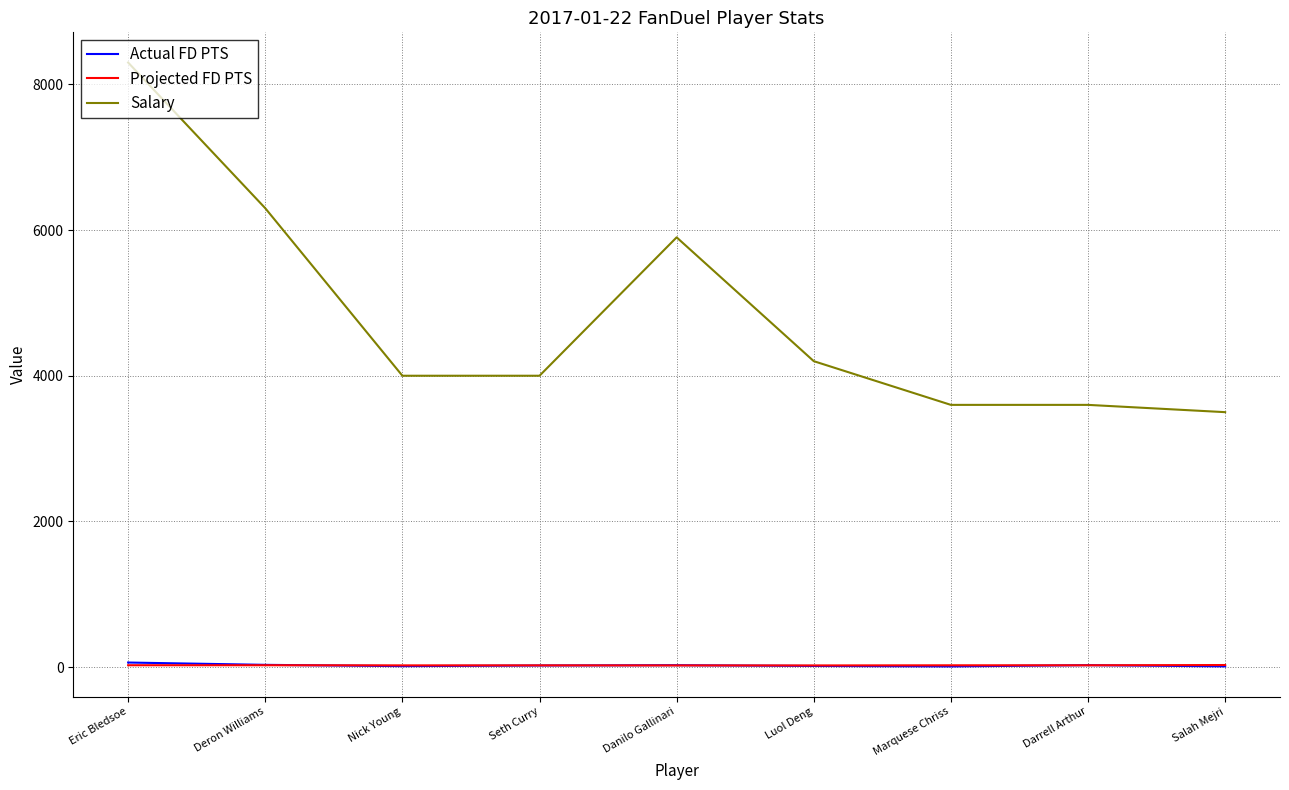

What is the difference between the maximum and second lowest values in the Actual FD PTS series?

52.7